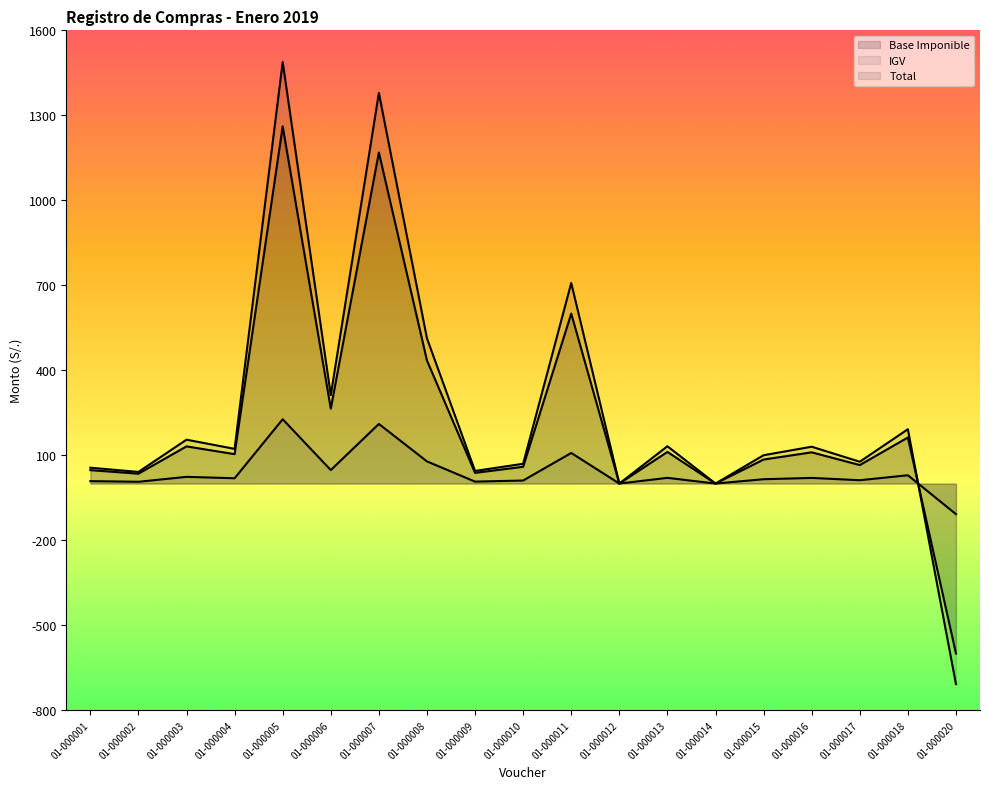

At which label is Total closest to 390?

01-000006